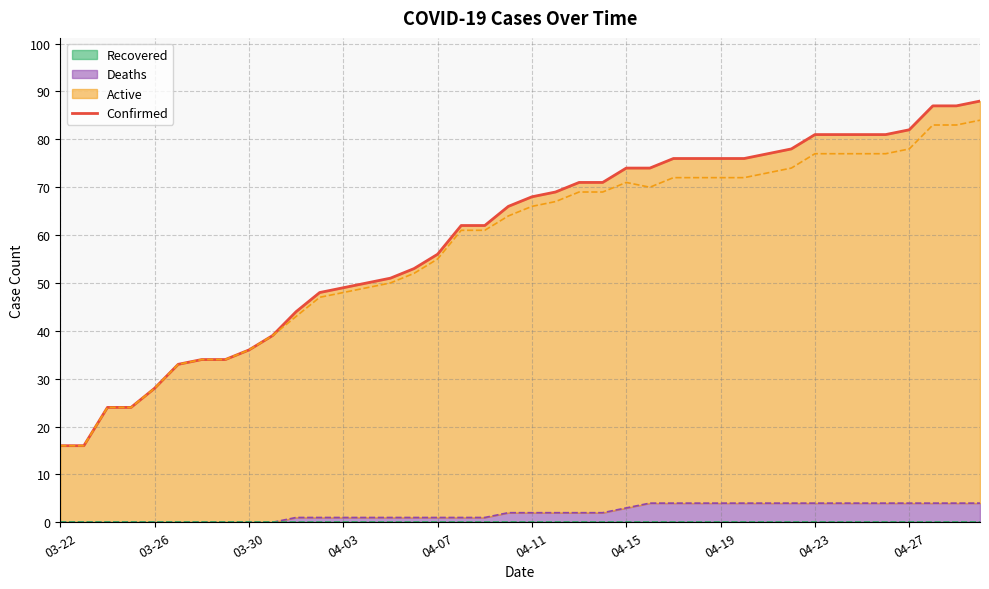

The Deaths series shows 4 at 04-23. True or false?

True